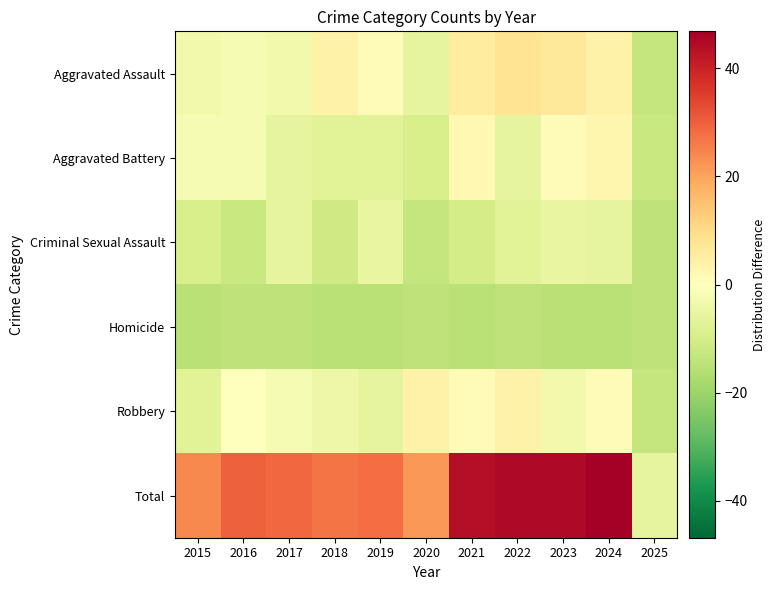

Count the number of data series in this chart.

6